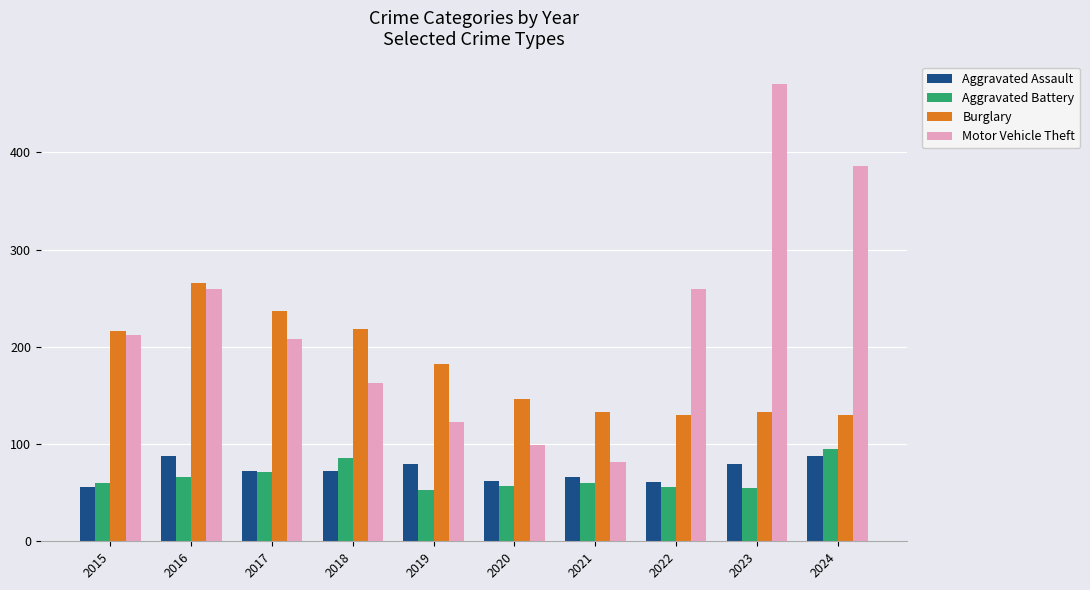

What is the spread (max minus min) of values at 2019?

129